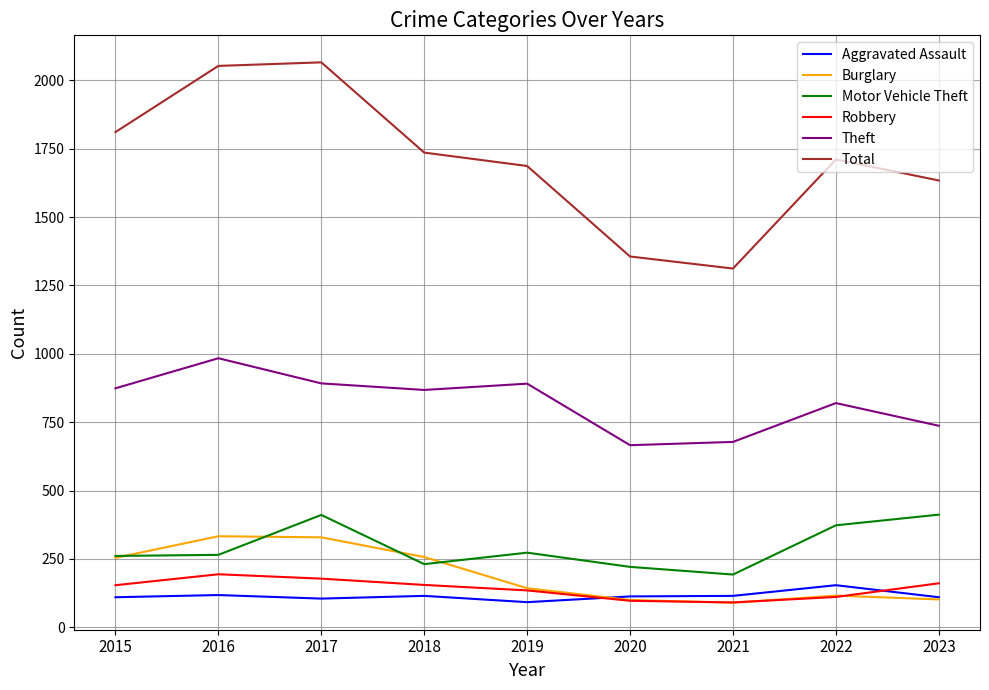

How many interior local valleys does the Burglary series have?

1